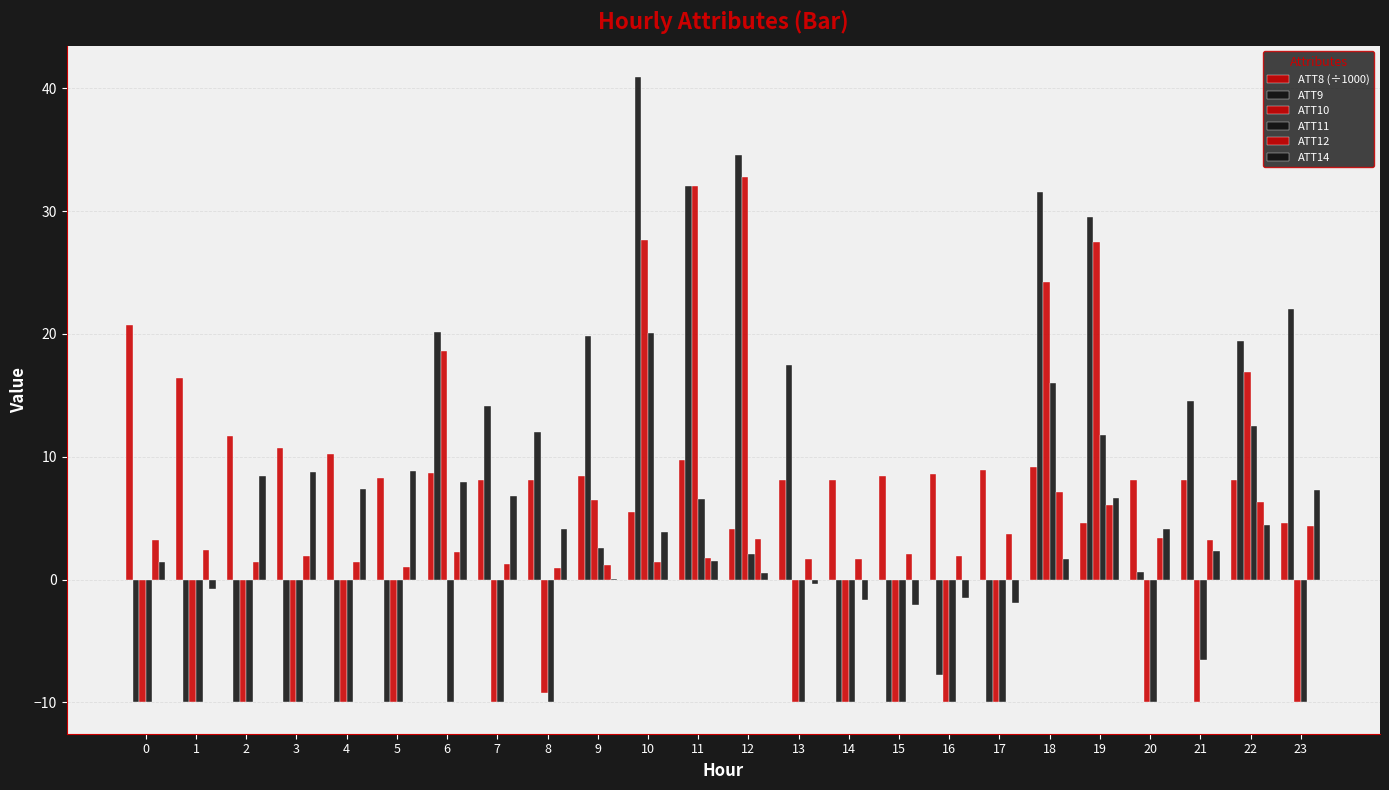

Reading left to right, extract all data points from this chart.

ATT8 (÷1000): 20.7	16.4	11.7	10.7	10.2	8.3	8.7	8.1	8.1	8.4	5.5	9.7	4.1	8.1	8.1	8.4	8.6	8.9	9.2	4.6	8.1	8.1	8.1	4.6
ATT9: -10.0	-10.0	-10.0	-10.0	-10.0	-10.0	20.2	14.1	12.0	19.9	40.9	32.1	34.6	17.4	-10.0	-10.0	-7.8	-10.0	31.6	29.5	0.6	14.6	19.4	22.1
ATT10: -10.0	-10.0	-10.0	-10.0	-10.0	-10.0	18.6	-10.0	-9.2	6.5	27.7	32.1	32.8	-10.0	-10.0	-10.0	-10.0	-10.0	24.2	27.5	-10.0	-9.9	16.9	-10.0
ATT11: -10.0	-10.0	-10.0	-10.0	-10.0	-10.0	-10.0	-10.0	-10.0	2.6	20.1	6.6	2.1	-10.0	-10.0	-10.0	-10.0	-10.0	16.0	11.8	-10.0	-6.6	12.5	-10.0
ATT12: 3.2	2.4	1.5	2.0	1.5	1.0	2.3	1.3	0.9	1.2	1.4	1.7	3.3	1.7	1.7	2.1	1.9	3.7	7.2	6.1	3.4	3.2	6.3	4.4
ATT14: 1.5	-0.8	8.5	8.7	7.3	8.8	8.0	6.8	4.1	0.0	3.9	1.5	0.5	-0.3	-1.7	-2.0	-1.5	-1.9	1.7	6.6	4.2	2.3	4.4	7.3